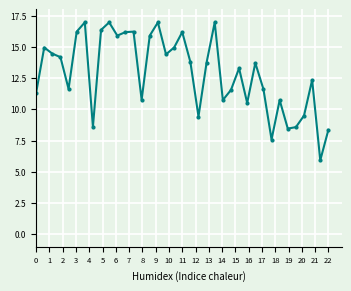

What is the minimum value shown in the chart?

5.9